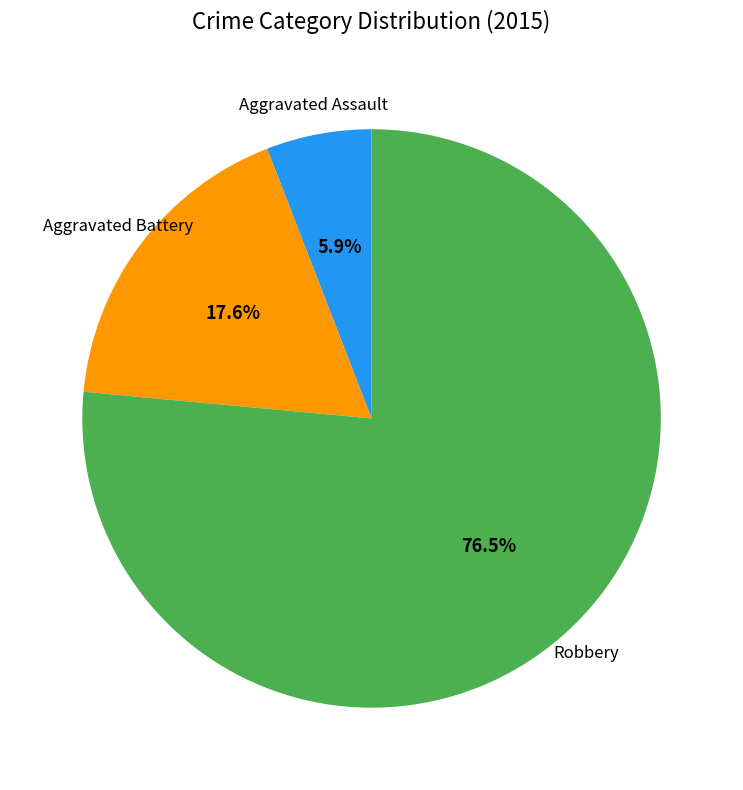

What percentage is the Aggravated Assault slice, to the nearest percent?

6%